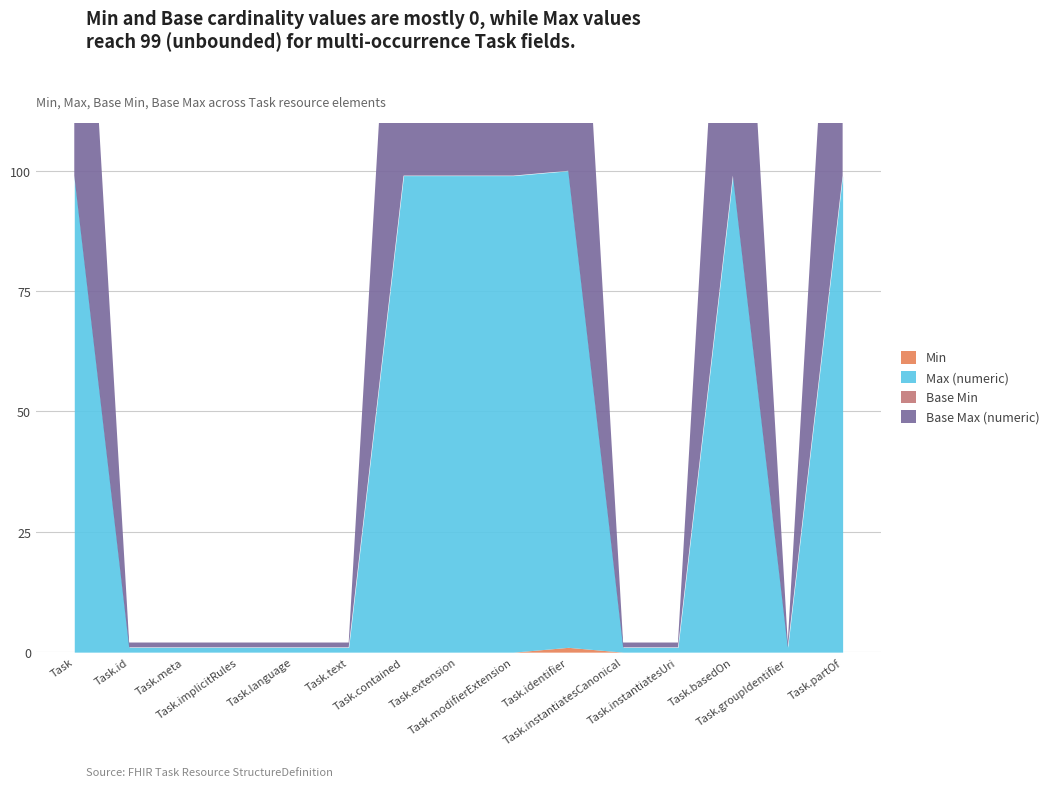

What is the label of the 15th point from the left?

Task.partOf